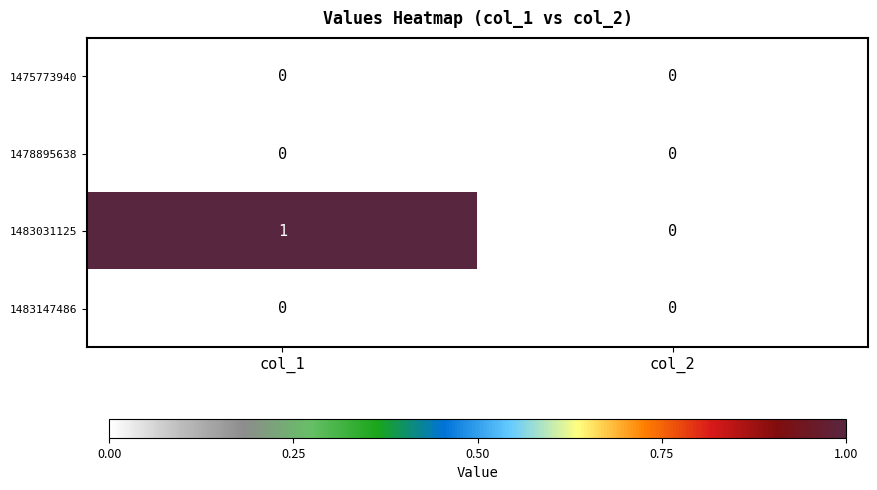

Which label corresponds to the largest value in the chart?

col_1